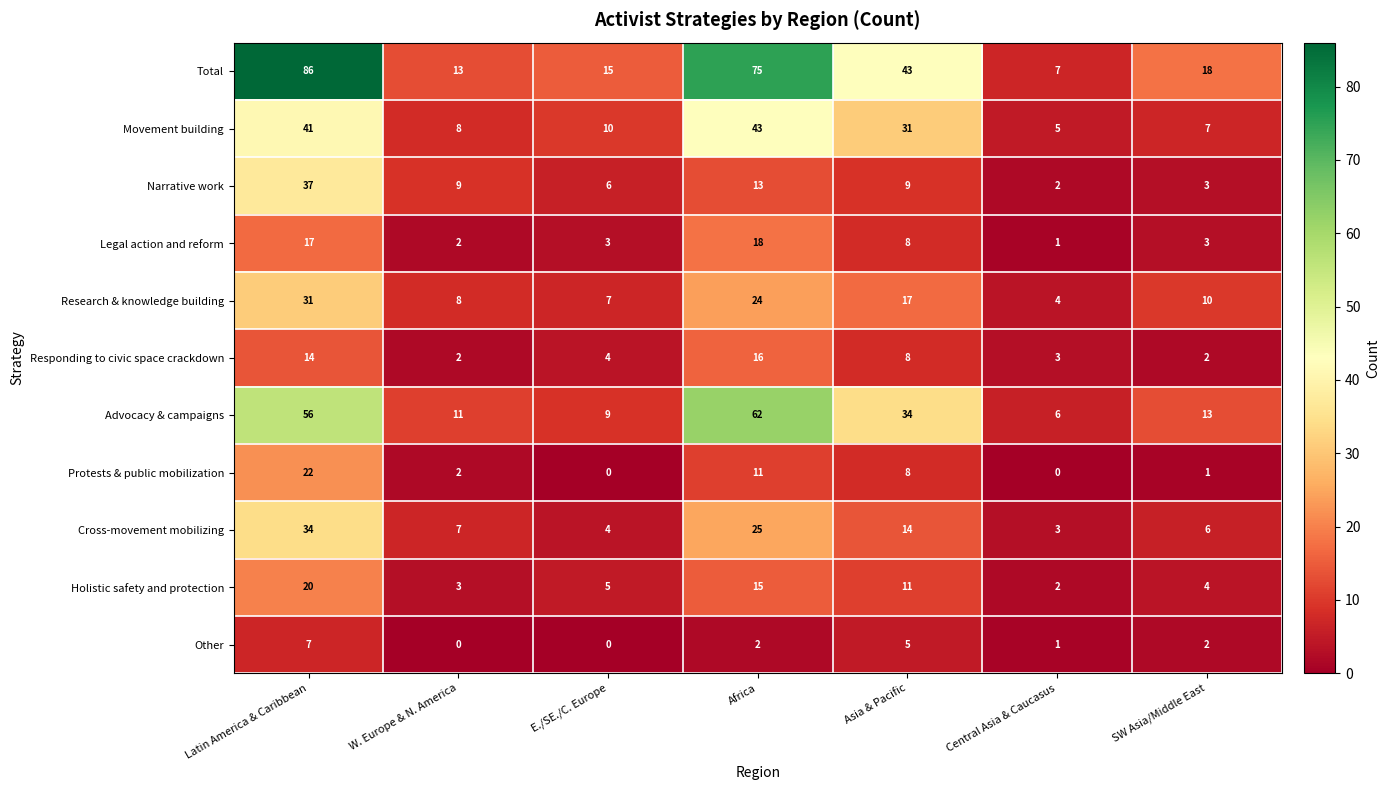

What is the difference between the Legal action and reform values at E./SE./C. Europe and Latin America & Caribbean?

14